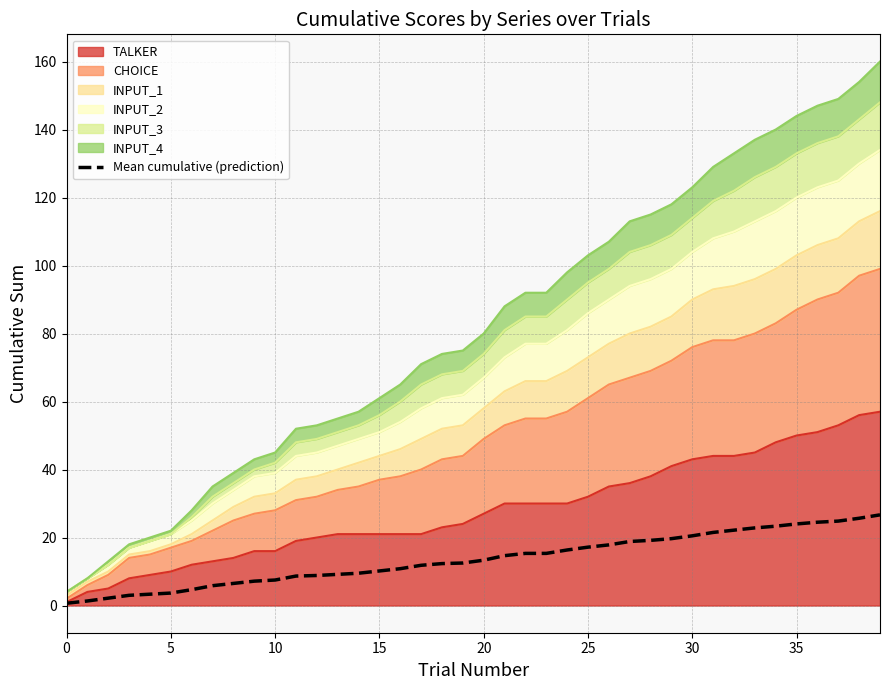

Between 27 and 39, which is larger?

39